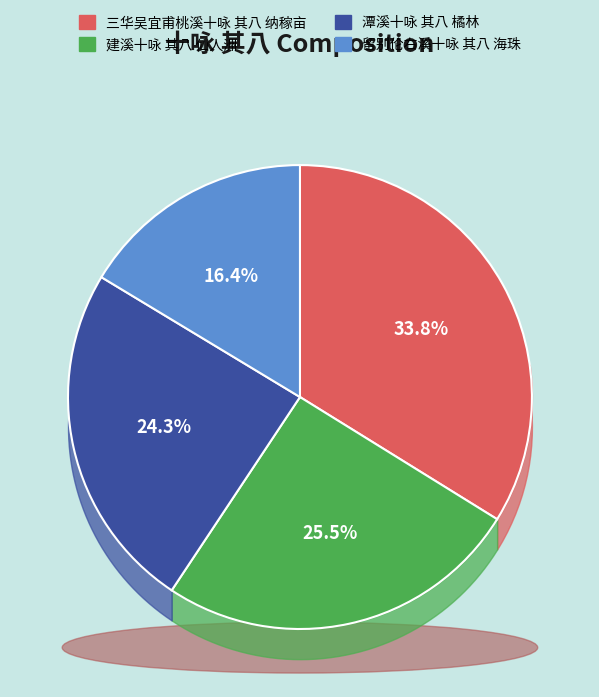

Do 建溪十咏 其八 仙人洲 and 潭溪十咏 其八 橘林 together represent more than half of the pie?

No